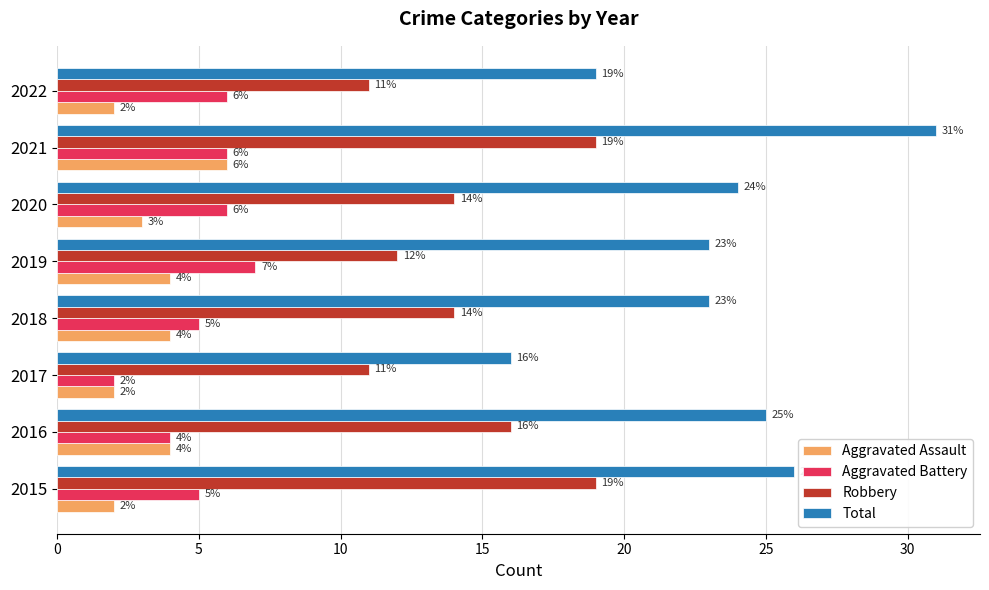

The value of Aggravated Battery at 2016 is 4. True or false?

True